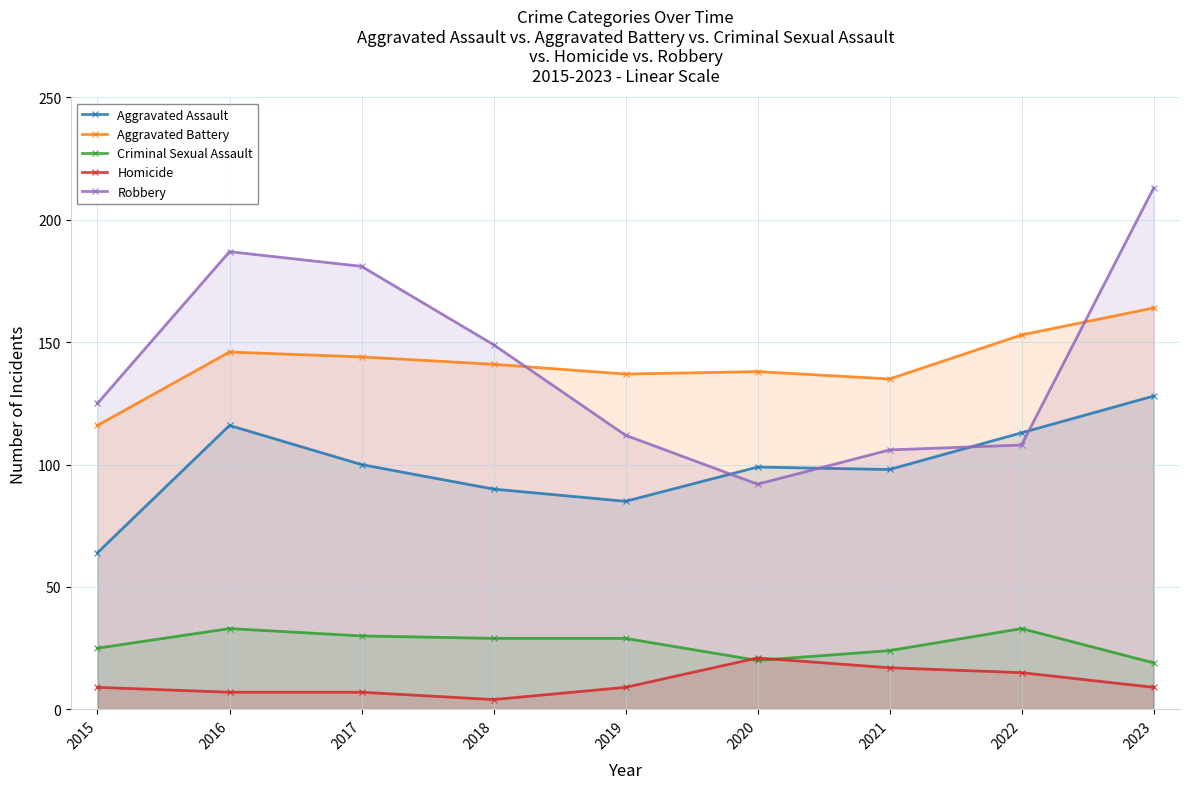

What is the greatest value displayed?

213